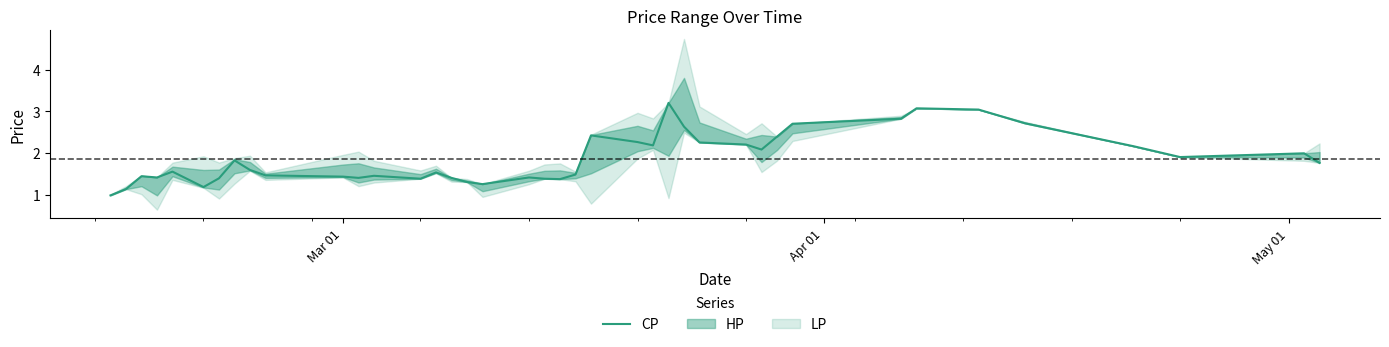

What is the minimum value for CP?

1.0